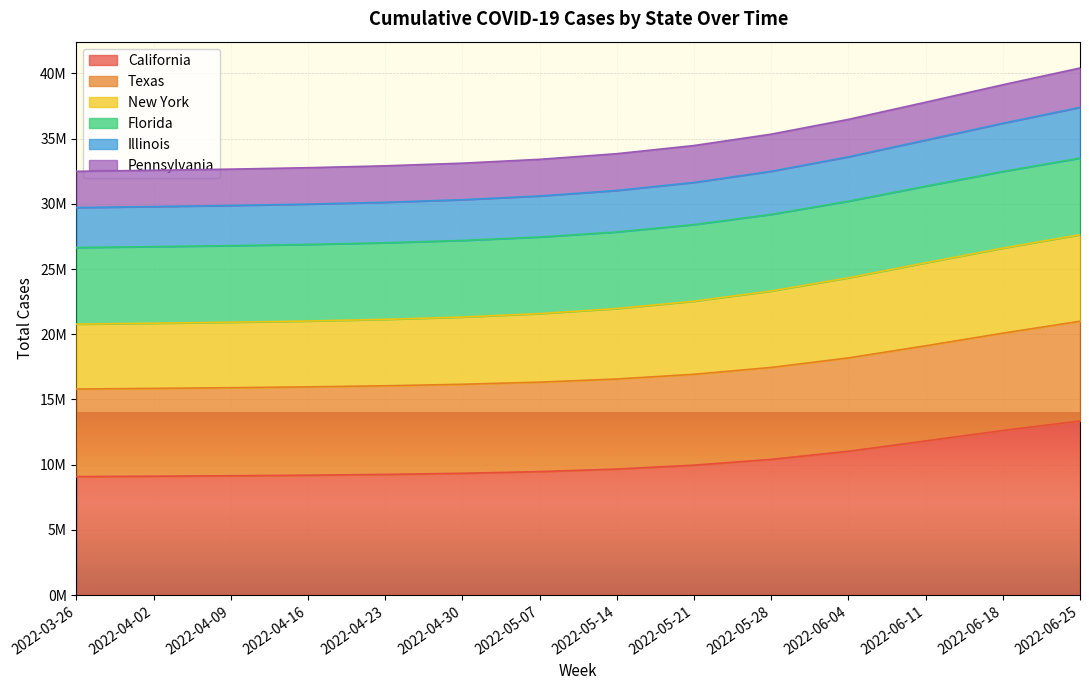

What are all the series names shown in the legend?

California, Texas, New York, Florida, Illinois, Pennsylvania